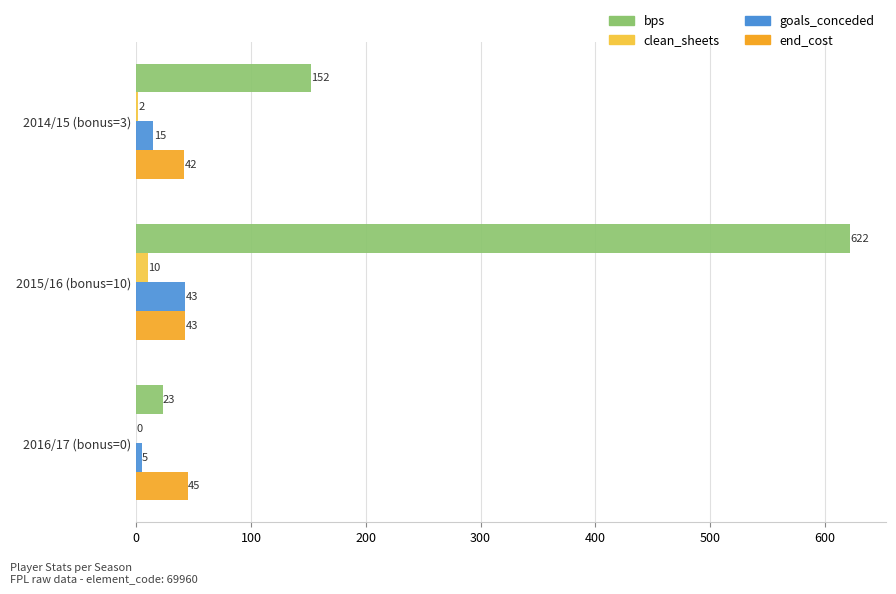

The bps series shows 622 at 2015/16 (bonus=10). True or false?

True